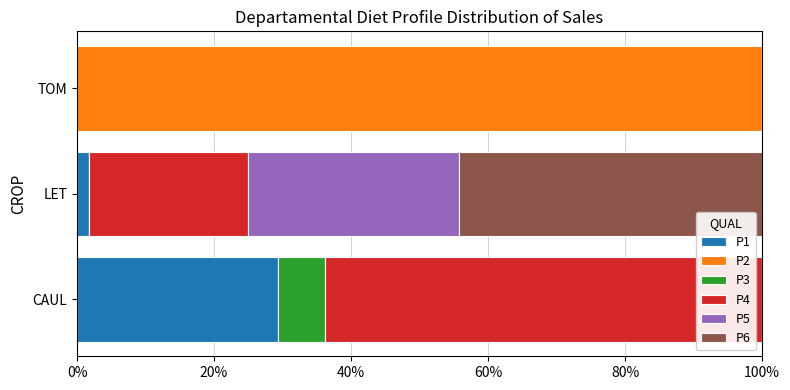

What is the total value across all series at CAUL?

100.0